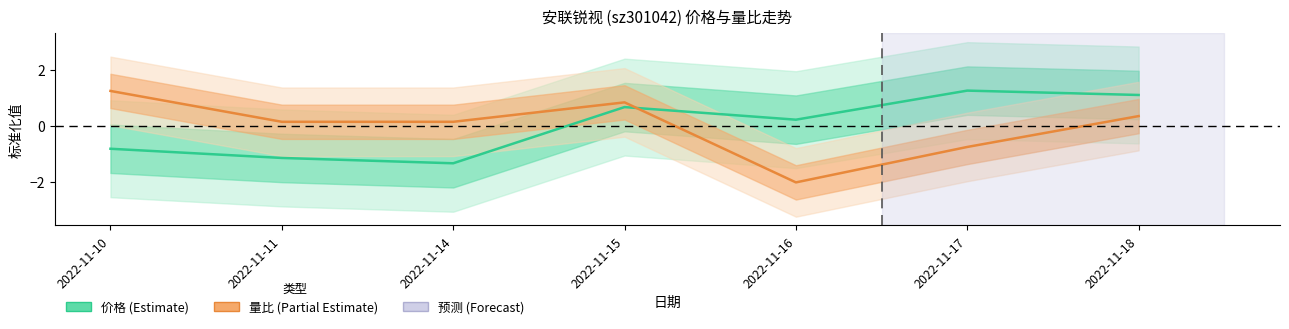

Does the chart display data point markers on the line(s)?

No